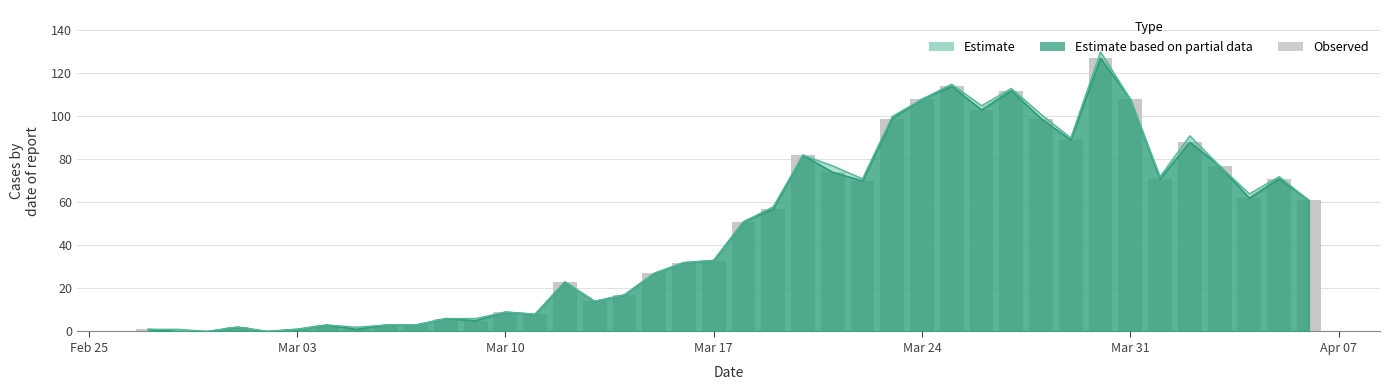

How many values are below 51?

20